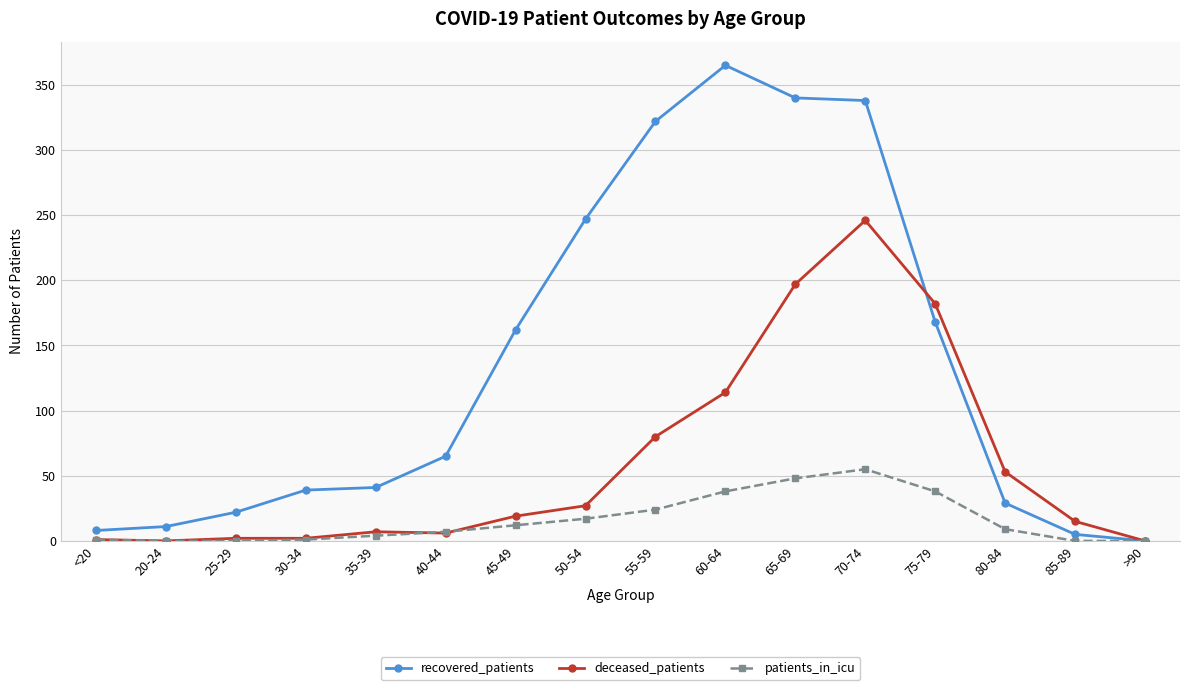

How many data points in recovered_patients are less than 65?

8